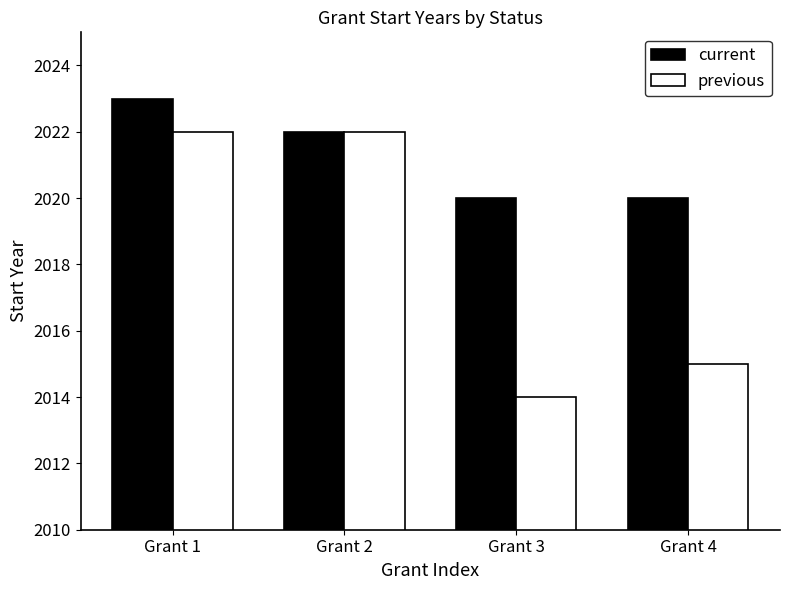

Count the current values in the range 2020 to 2023.

4